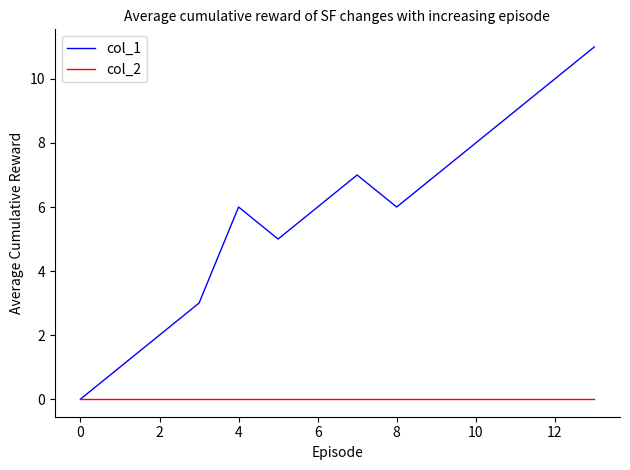

Rank the series by their average value, from lowest to highest.

col_2, col_1